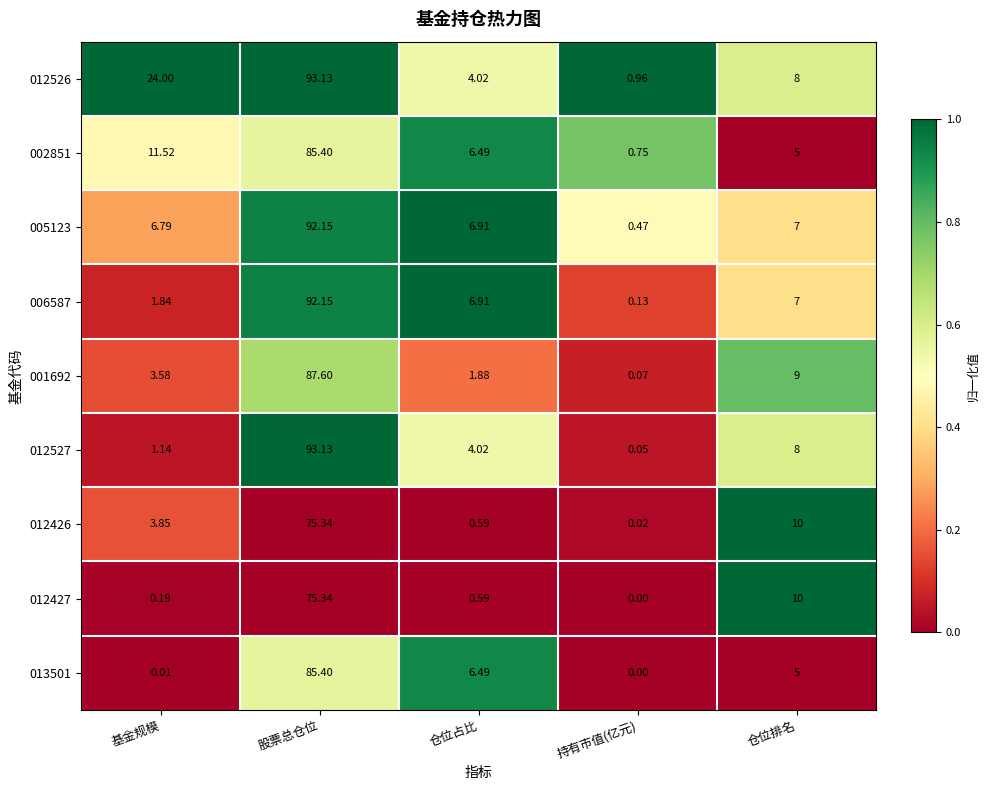

Which series has the largest total across all categories?

012526